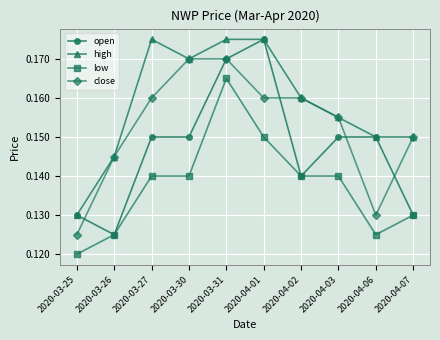

At which label is high closest to 0?

2020-03-25